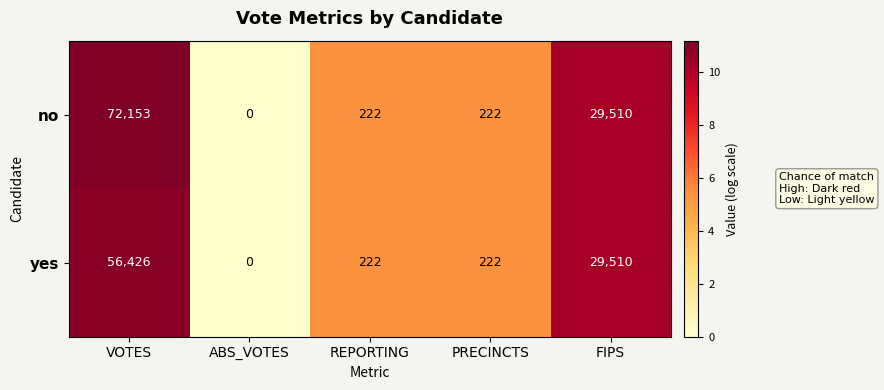

Reading left to right, transcribe all the data shown in this chart.

no: 72153	0	222	222	29510
yes: 56426	0	222	222	29510